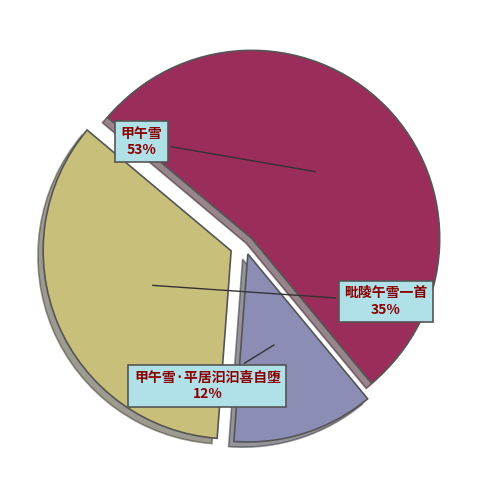

How many slices are in this pie chart?

3